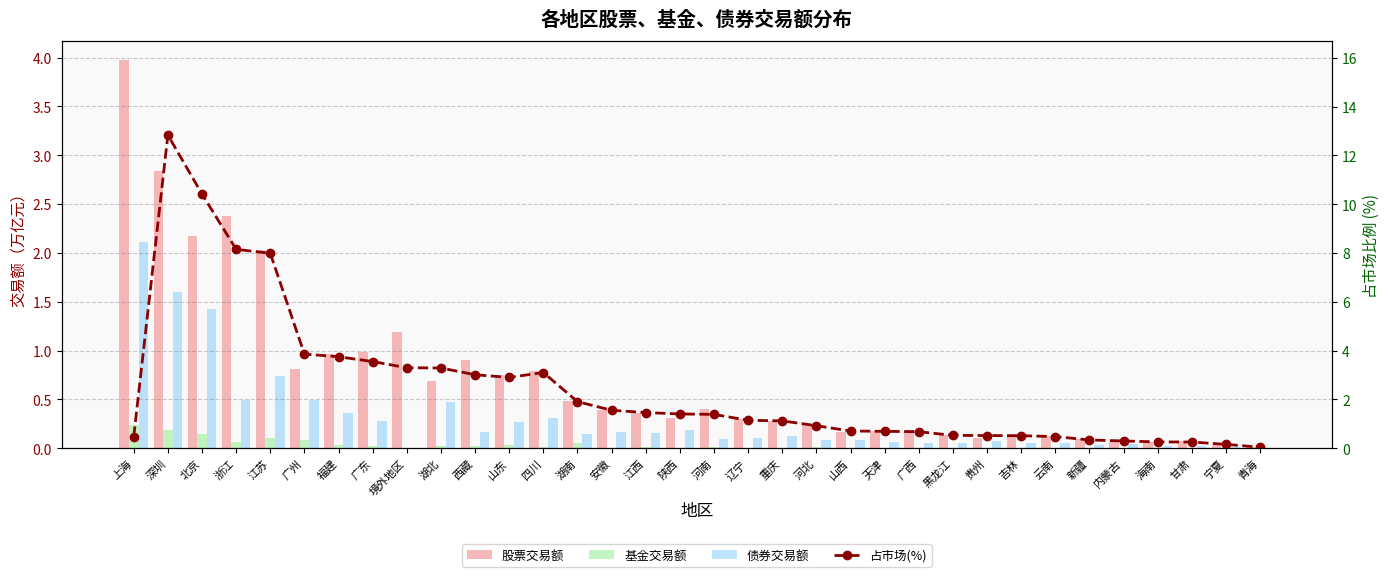

What is the label of the 22nd bar from the left?

山西